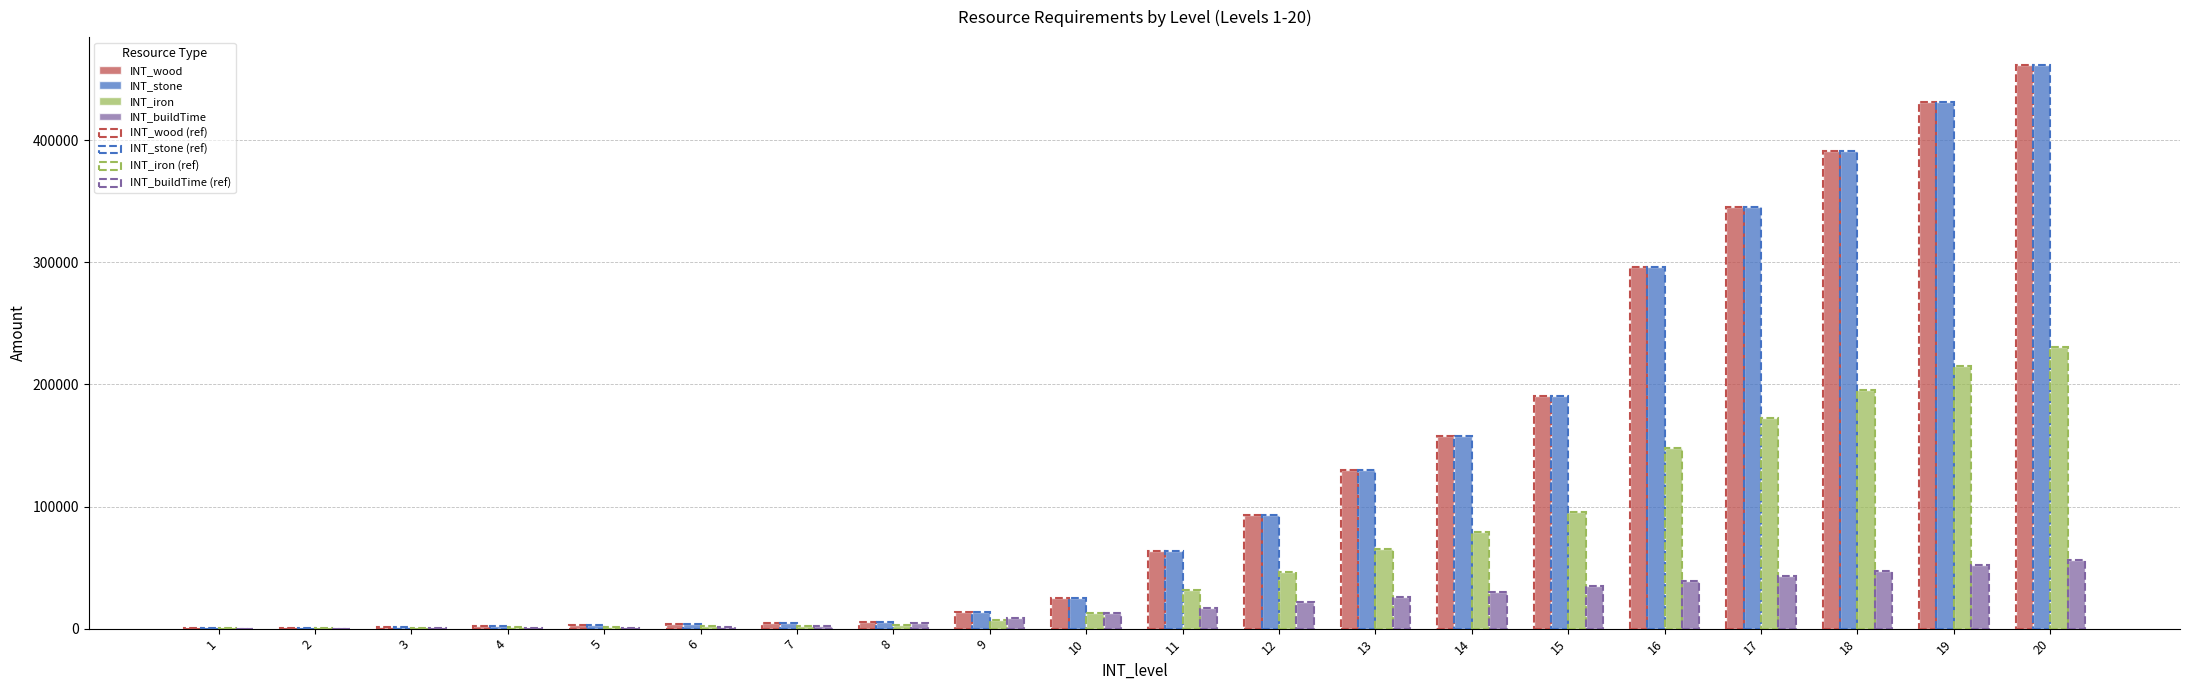

What is the spread (max minus min) of values at 10?

12528